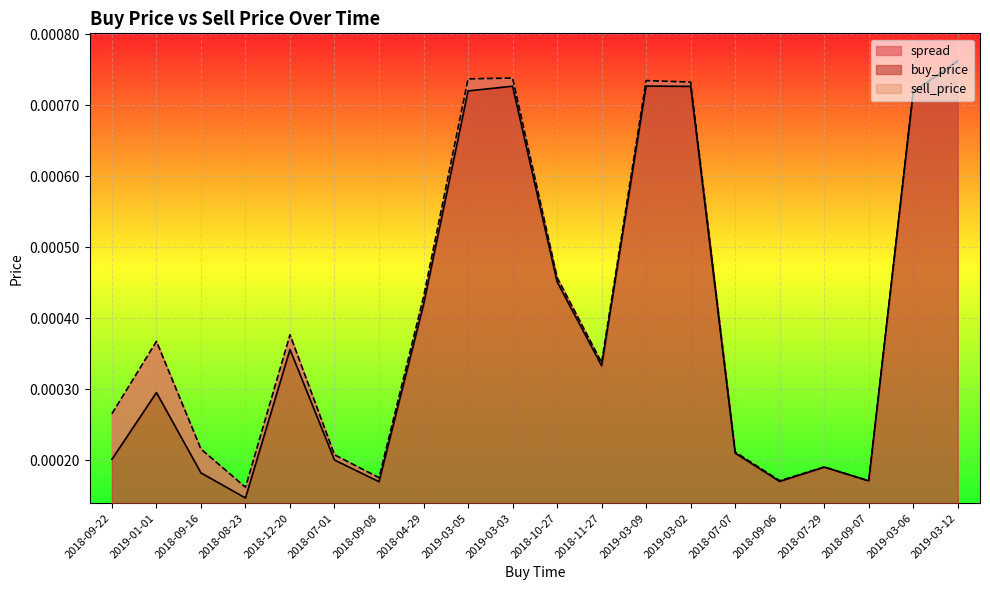

What is the label of the 1st point from the right?

2019-03-12